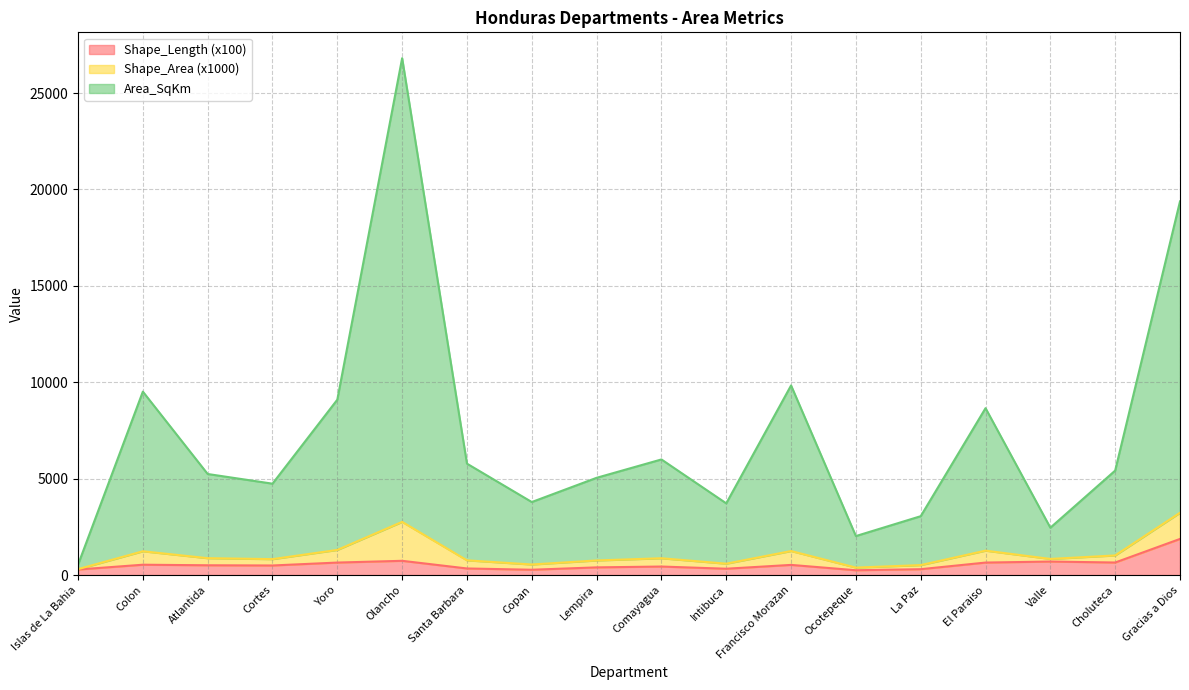

At which label does Shape_Length (x100) reach its peak?

Gracias a Dios